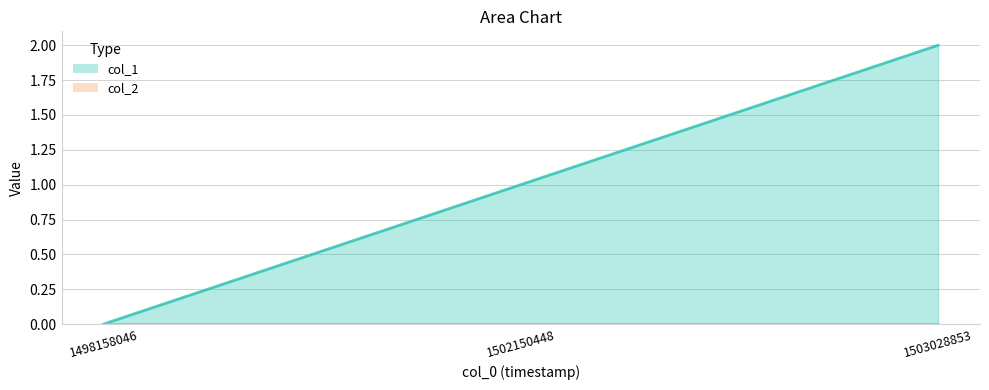

How many values are above zero?

2